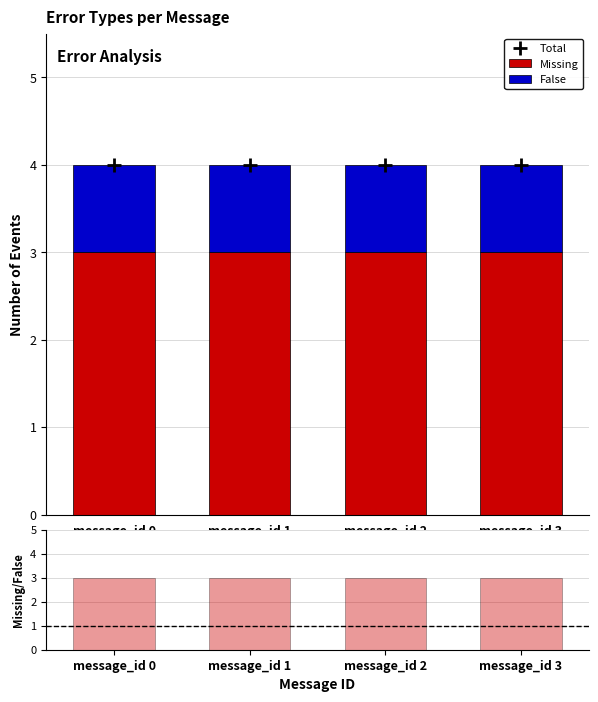

What is the value of the Total bar at the 4th from the left?

4